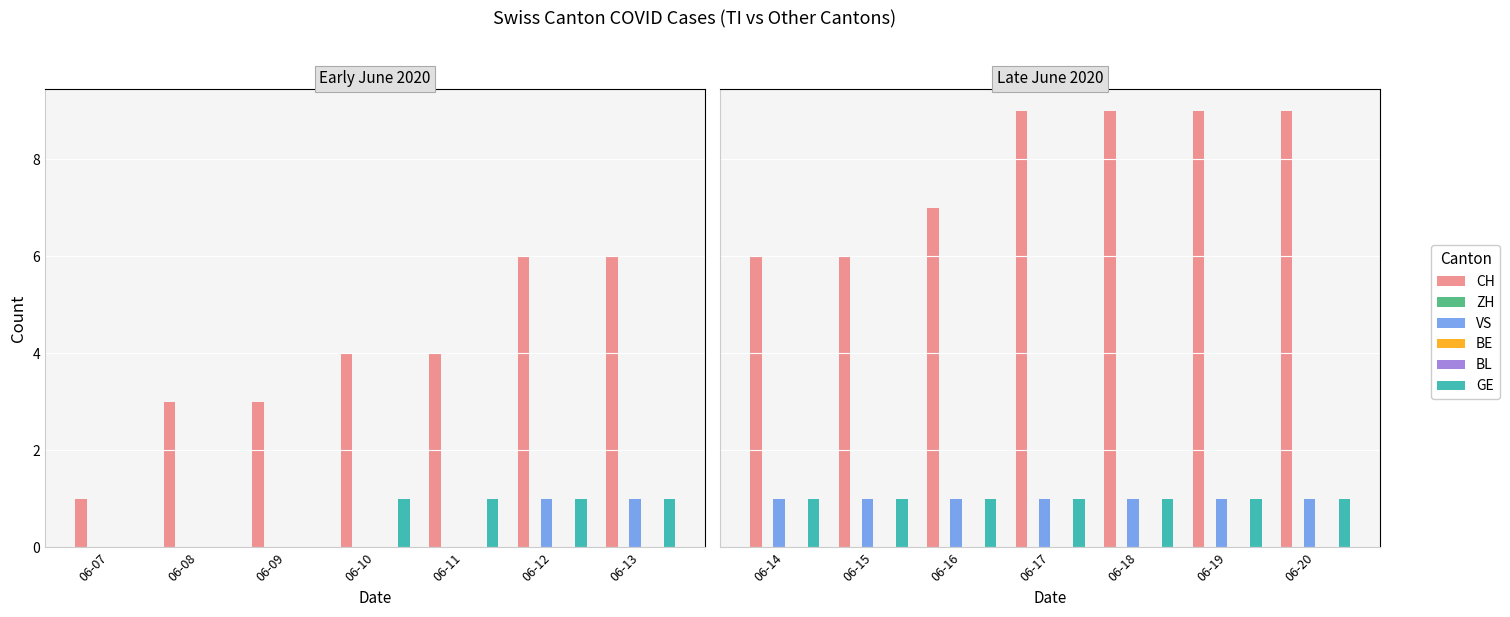

Which category has the lowest value across all series?

06-07